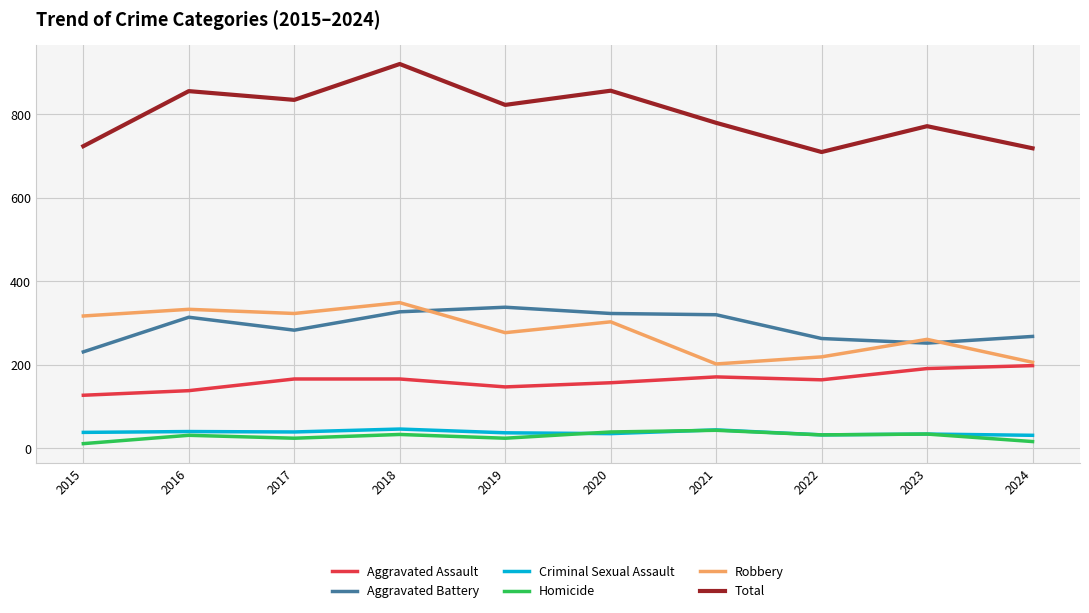

True or false: Aggravated Battery and Criminal Sexual Assault intersect in this chart.

False